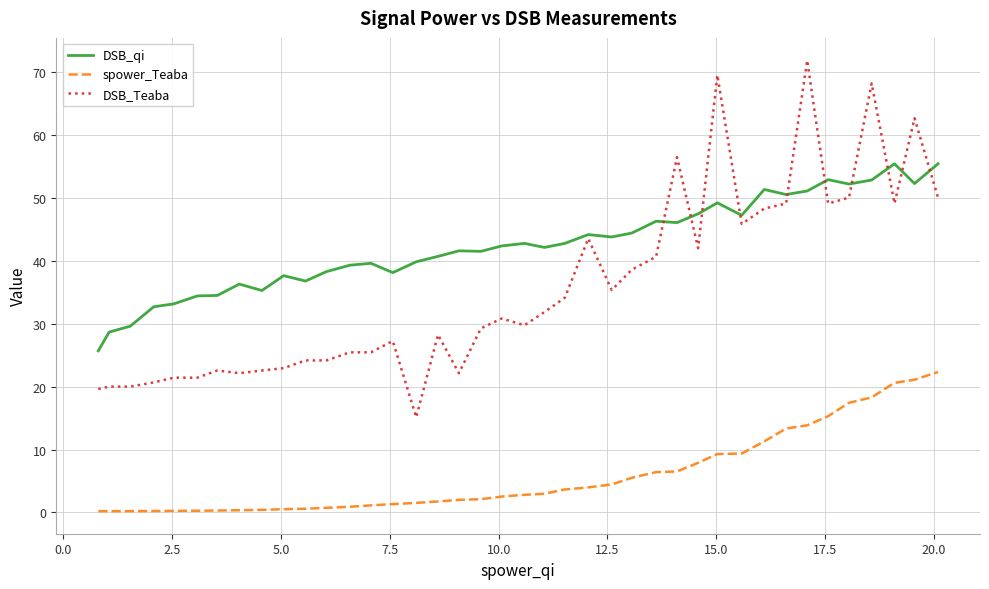

Which series has the largest total across all categories?

DSB_qi